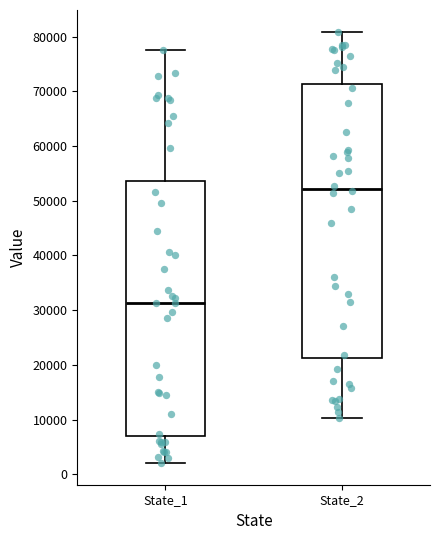

Which box's median line is the highest?

State_2